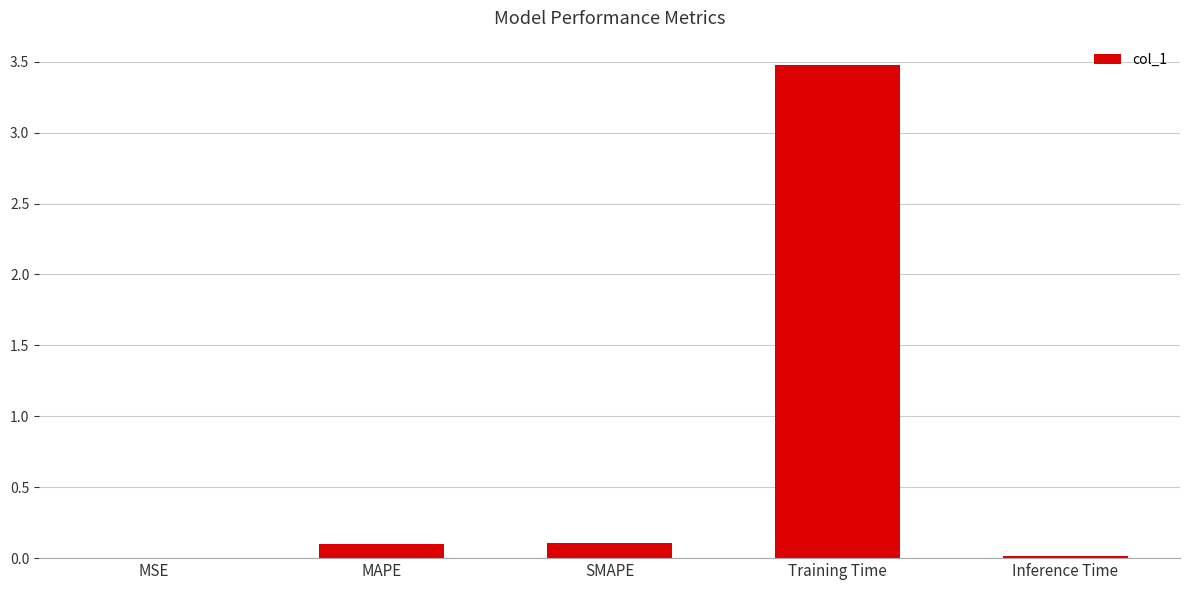

Which label corresponds to the largest value in the chart?

Training Time